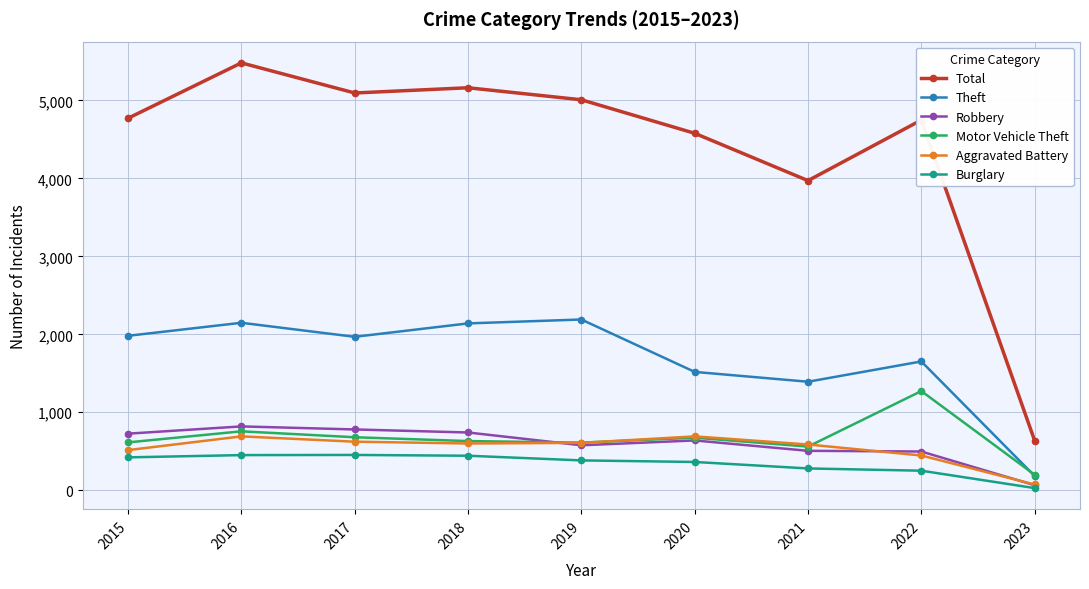

What is the sum of all Burglary values?

3074